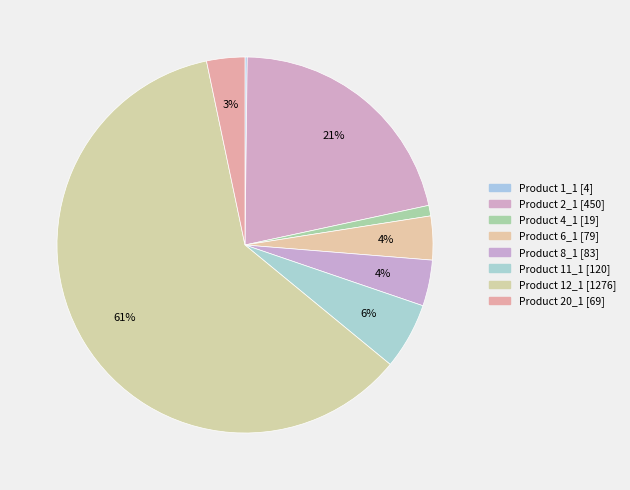

Count the number of slices in the pie.

8